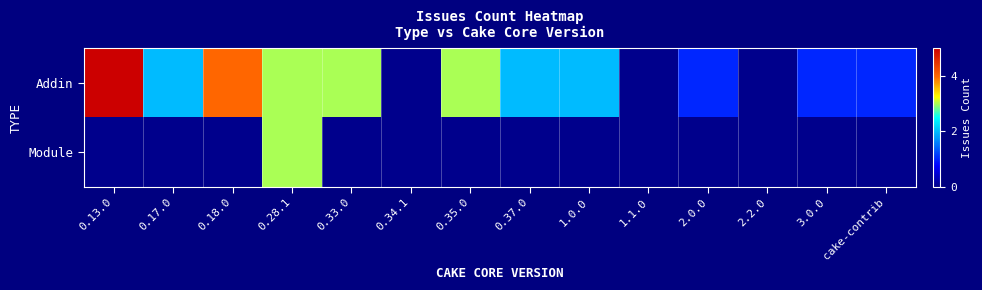

At how many categories does at least one series exceed 4?

1